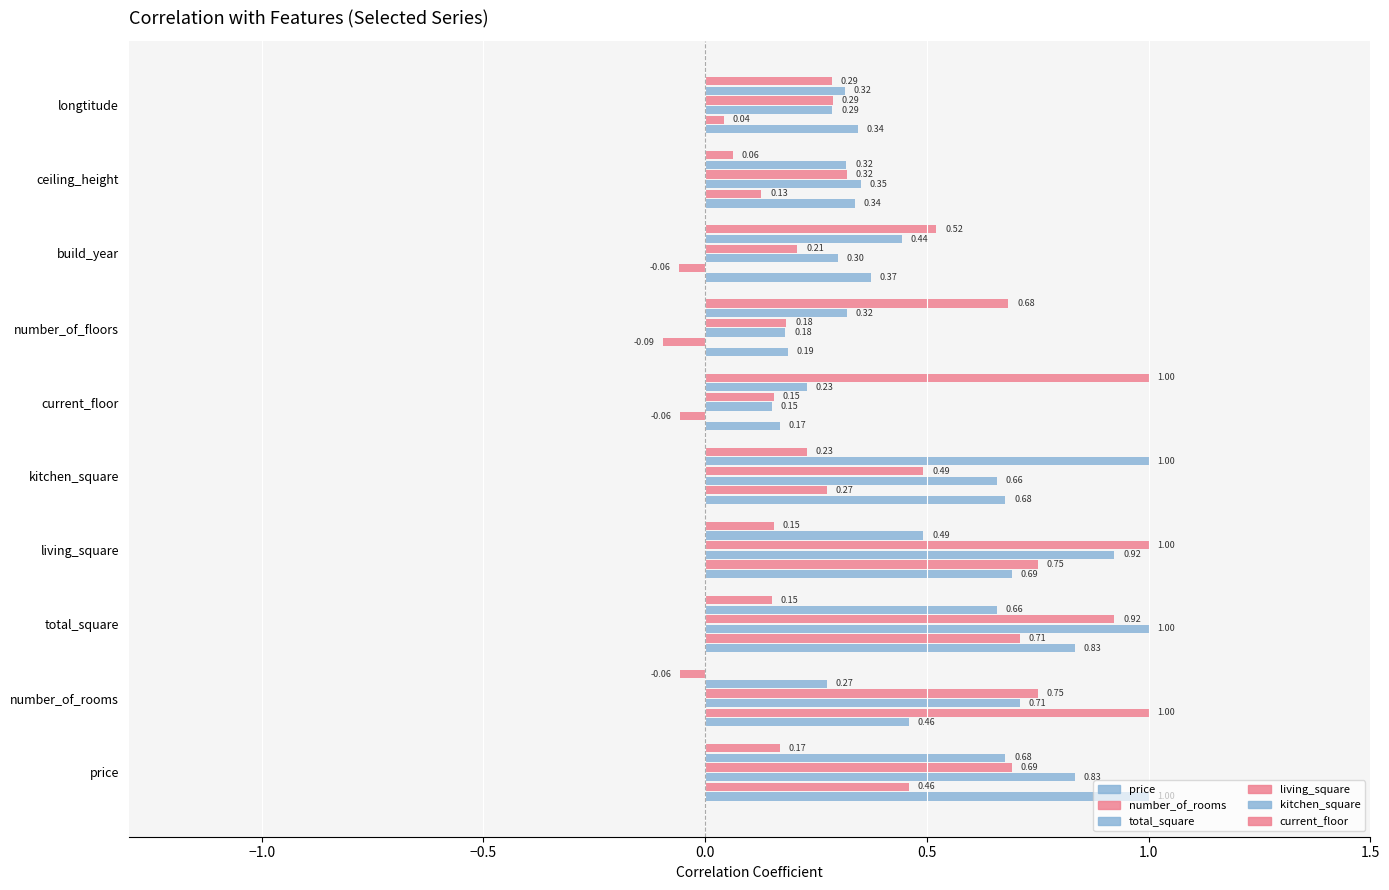

What is the greatest value displayed?

1.0